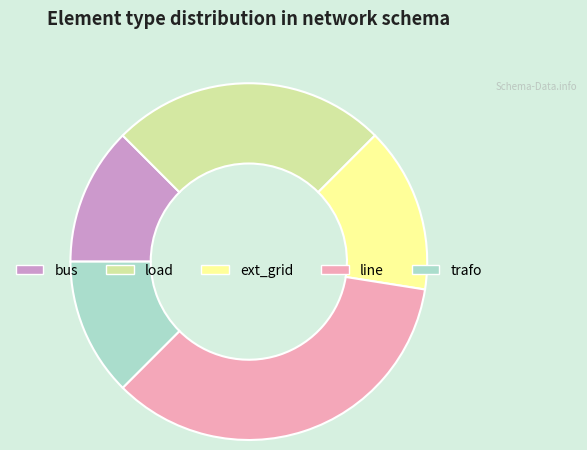

Which has a higher value, load or line?

line